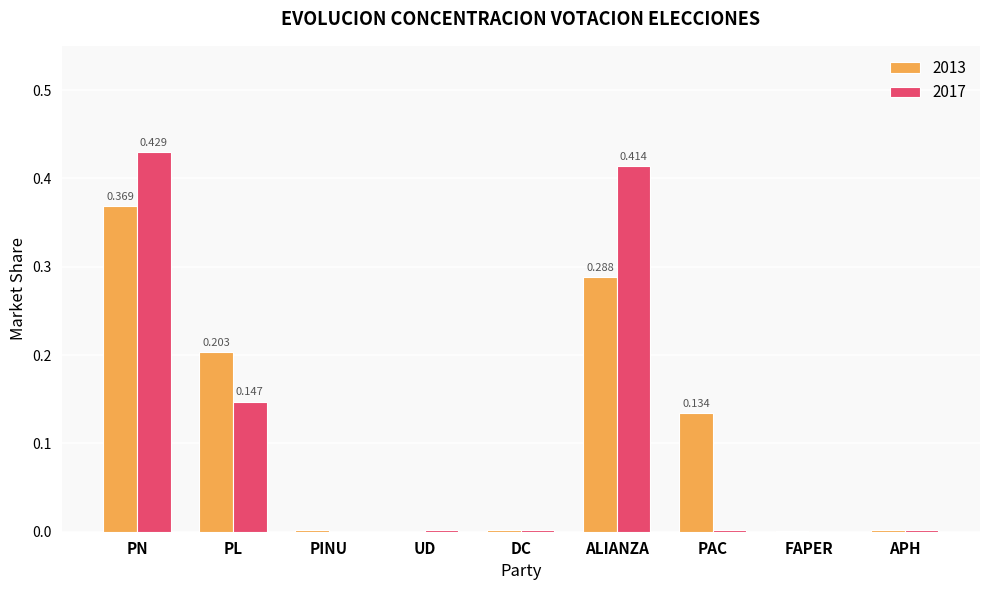

At which label does 2013 reach its peak?

PN